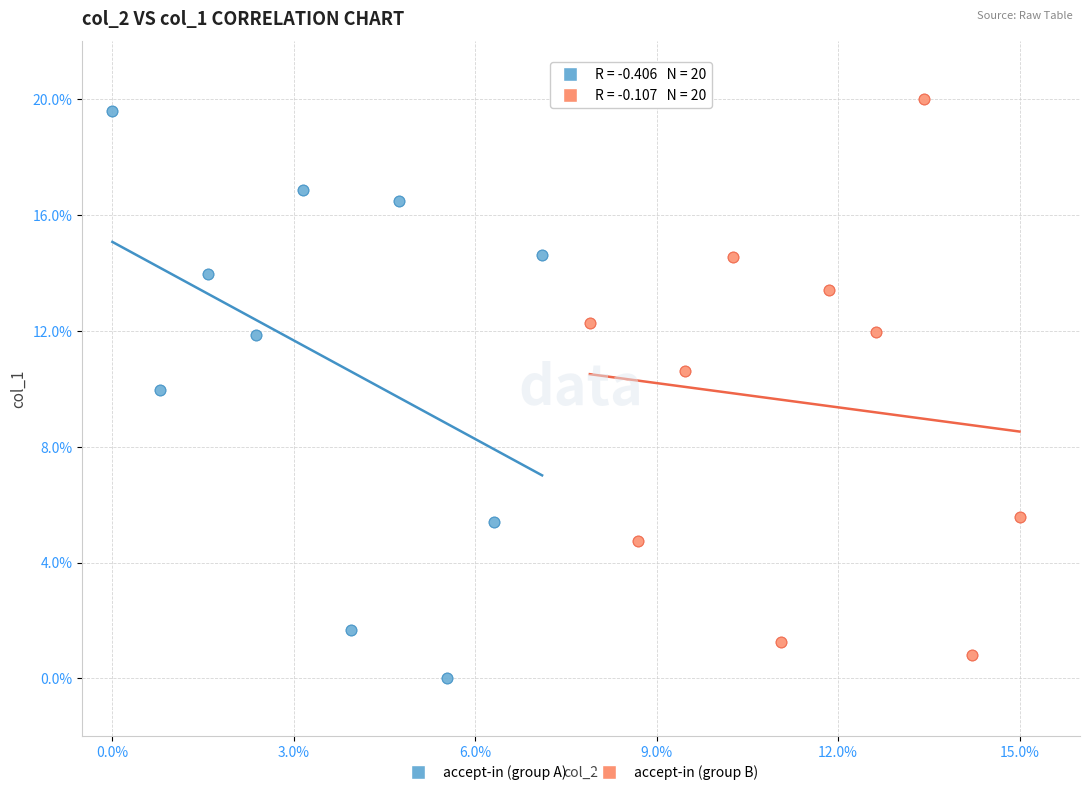

Which series contains the lowest Y value?

accept-in (group A)